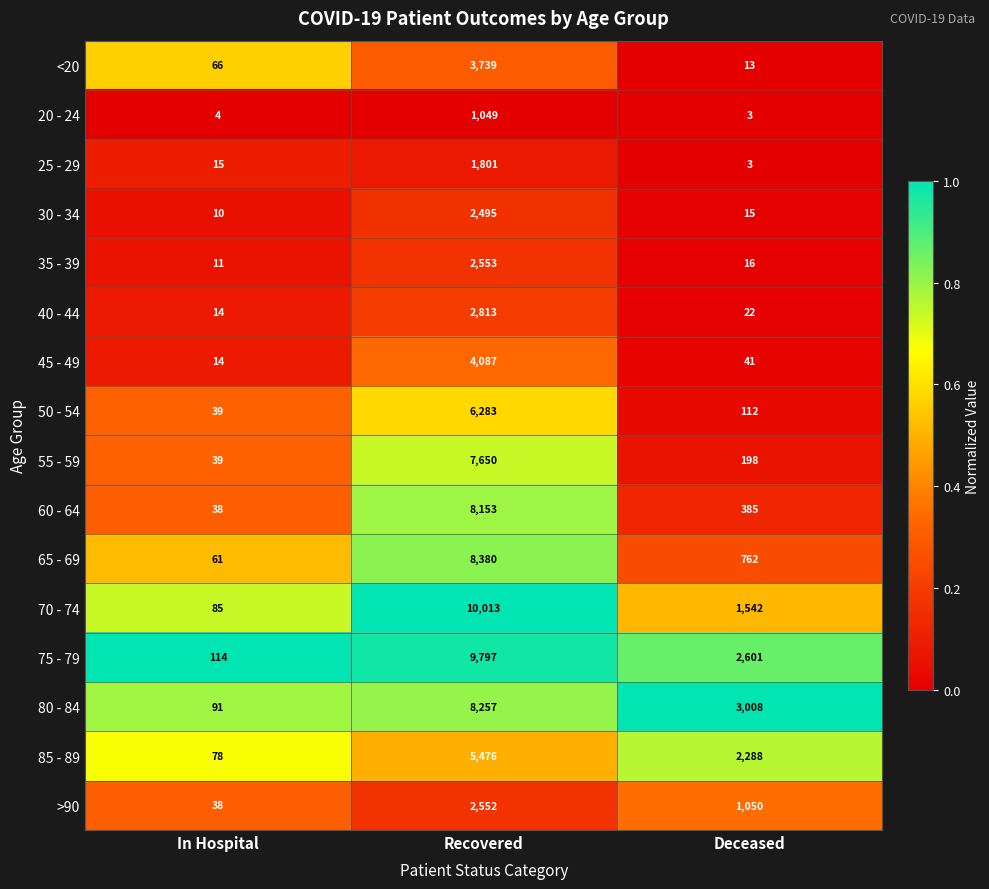

What is the spread (max minus min) of values at Deceased?

3005